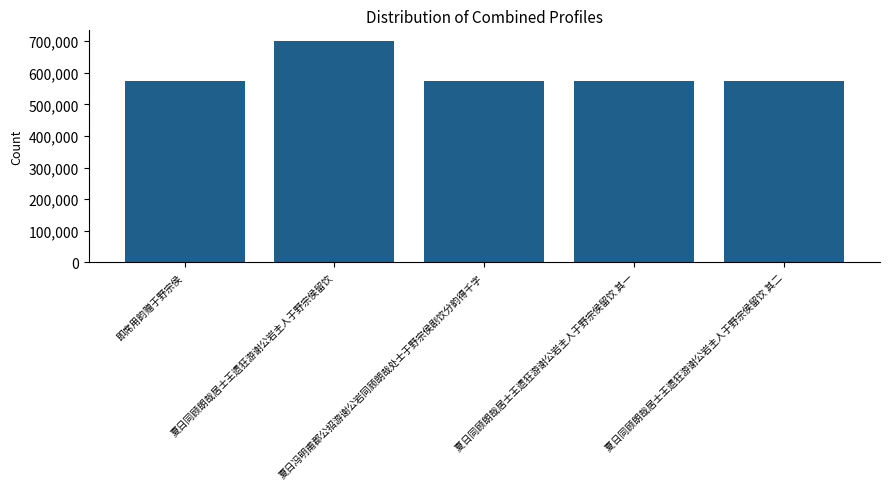

Does the chart contain any negative values?

No